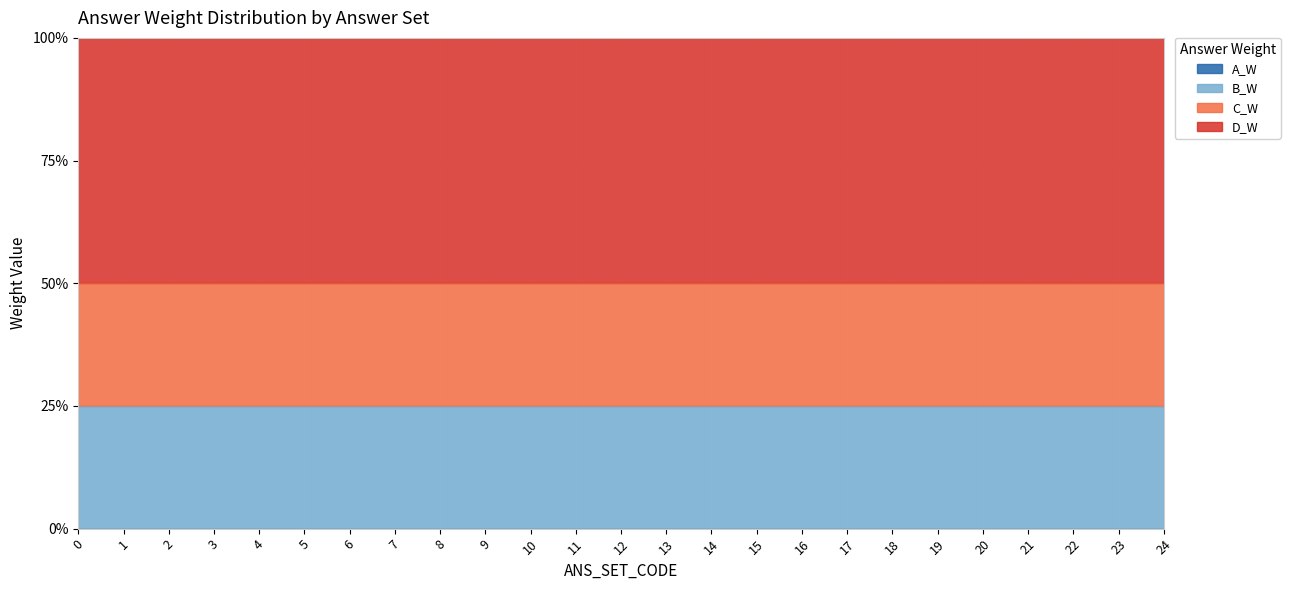

Reading left to right, transcribe all the data shown in this chart.

A_W: 0.0	0.0	0.0	0.0	0.0	0.0	0.0	0.0	0.0	0.0	0.0	0.0	0.0	0.0	0.0	0.0	0.0	0.0	0.0	0.0	0.0	0.0	0.0	0.0	0.0
B_W: 0.2	0.2	0.2	0.2	0.2	0.2	0.2	0.2	0.2	0.2	0.2	0.2	0.2	0.2	0.2	0.2	0.2	0.2	0.2	0.2	0.2	0.2	0.2	0.2	0.2
C_W: 0.5	0.5	0.5	0.5	0.5	0.5	0.5	0.5	0.5	0.5	0.5	0.5	0.5	0.5	0.5	0.5	0.5	0.5	0.5	0.5	0.5	0.5	0.5	0.5	0.5
D_W: 1.0	1.0	1.0	1.0	1.0	1.0	1.0	1.0	1.0	1.0	1.0	1.0	1.0	1.0	1.0	1.0	1.0	1.0	1.0	1.0	1.0	1.0	1.0	1.0	1.0